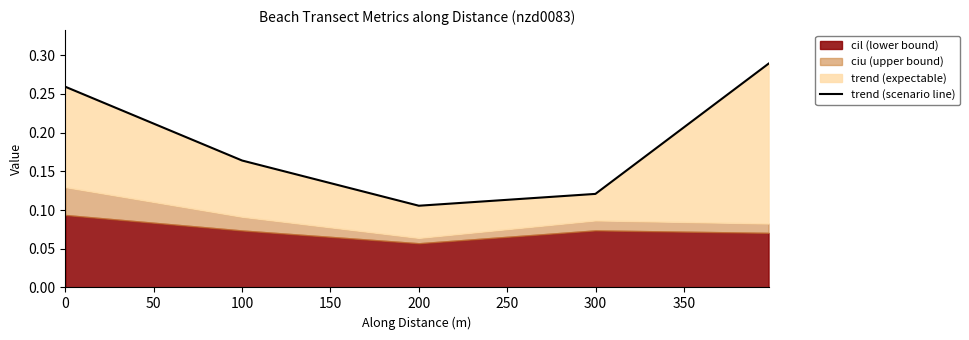

What is the sum of the values at 50 and 150?

0.3